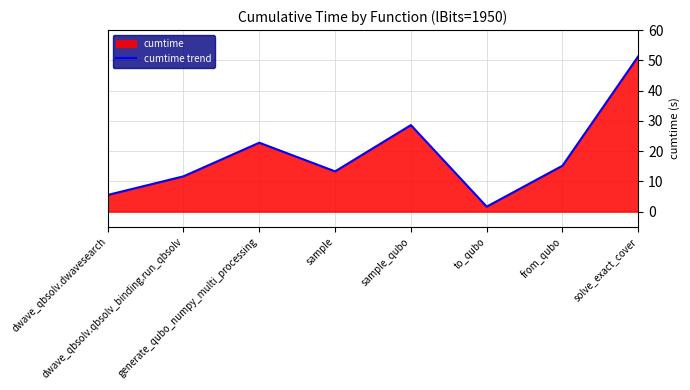

Where is the data nearest to the value 26?

sample_qubo